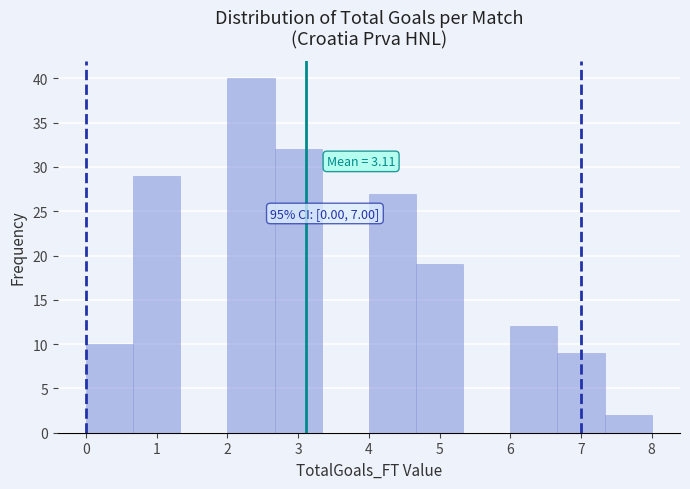

Over which range of the x-axis is the bar tallest?

2.0 to 2.7